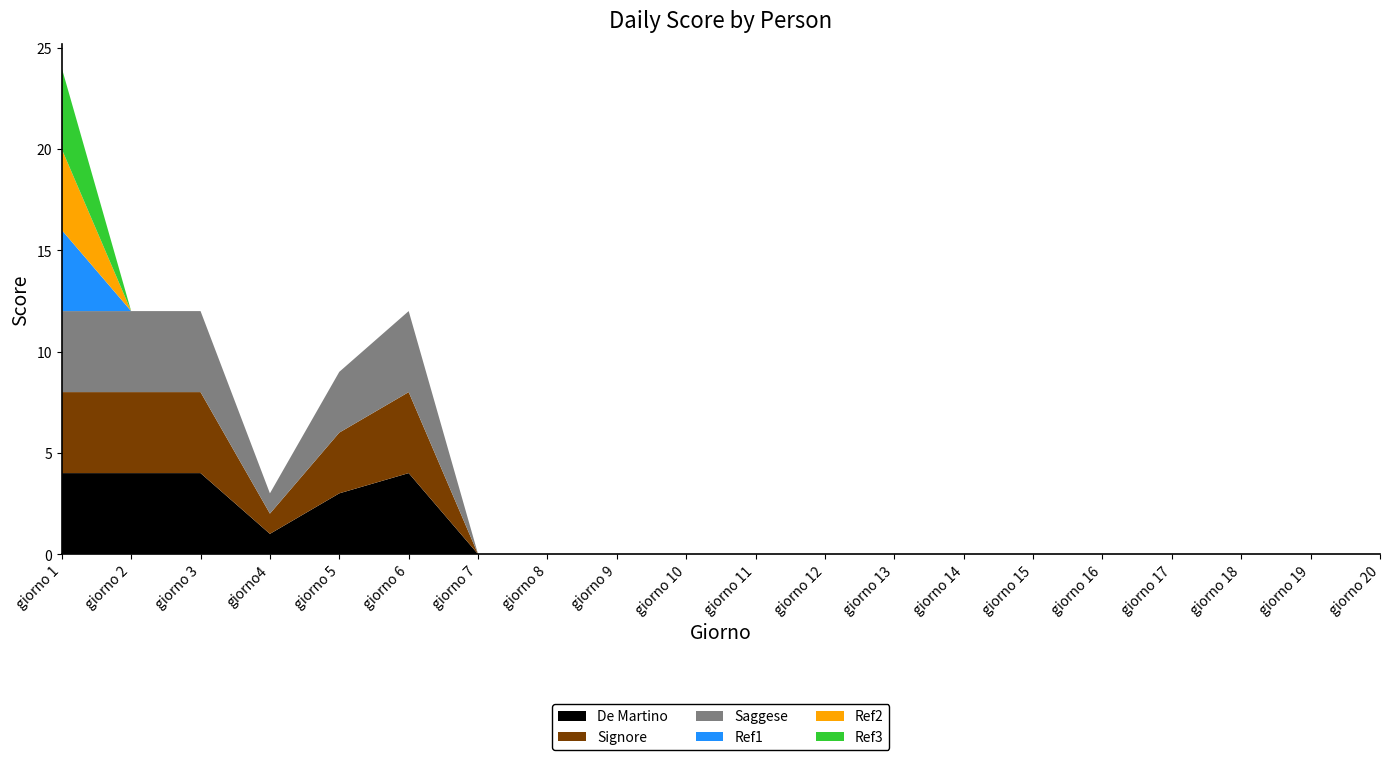

Reading left to right, transcribe all the data shown in this chart.

De Martino: giorno 1=4	giorno 2=4	giorno 3=4	giorno4=1	giorno 5=3	giorno 6=4	giorno 7=0	giorno 8=0	giorno 9=0	giorno 10=0	giorno 11=0	giorno 12=0	giorno 13=0	giorno 14=0	giorno 15=0	giorno 16=0	giorno 17=0	giorno 18=0	giorno 19=0	giorno 20=0
Signore: giorno 1=4	giorno 2=4	giorno 3=4	giorno4=1	giorno 5=3	giorno 6=4	giorno 7=0	giorno 8=0	giorno 9=0	giorno 10=0	giorno 11=0	giorno 12=0	giorno 13=0	giorno 14=0	giorno 15=0	giorno 16=0	giorno 17=0	giorno 18=0	giorno 19=0	giorno 20=0
Saggese: giorno 1=4	giorno 2=4	giorno 3=4	giorno4=1	giorno 5=3	giorno 6=4	giorno 7=0	giorno 8=0	giorno 9=0	giorno 10=0	giorno 11=0	giorno 12=0	giorno 13=0	giorno 14=0	giorno 15=0	giorno 16=0	giorno 17=0	giorno 18=0	giorno 19=0	giorno 20=0
Ref1: giorno 1=4	giorno 2=0	giorno 3=0	giorno4=0	giorno 5=0	giorno 6=0	giorno 7=0	giorno 8=0	giorno 9=0	giorno 10=0	giorno 11=0	giorno 12=0	giorno 13=0	giorno 14=0	giorno 15=0	giorno 16=0	giorno 17=0	giorno 18=0	giorno 19=0	giorno 20=0
Ref2: giorno 1=4	giorno 2=0	giorno 3=0	giorno4=0	giorno 5=0	giorno 6=0	giorno 7=0	giorno 8=0	giorno 9=0	giorno 10=0	giorno 11=0	giorno 12=0	giorno 13=0	giorno 14=0	giorno 15=0	giorno 16=0	giorno 17=0	giorno 18=0	giorno 19=0	giorno 20=0
Ref3: giorno 1=4	giorno 2=0	giorno 3=0	giorno4=0	giorno 5=0	giorno 6=0	giorno 7=0	giorno 8=0	giorno 9=0	giorno 10=0	giorno 11=0	giorno 12=0	giorno 13=0	giorno 14=0	giorno 15=0	giorno 16=0	giorno 17=0	giorno 18=0	giorno 19=0	giorno 20=0